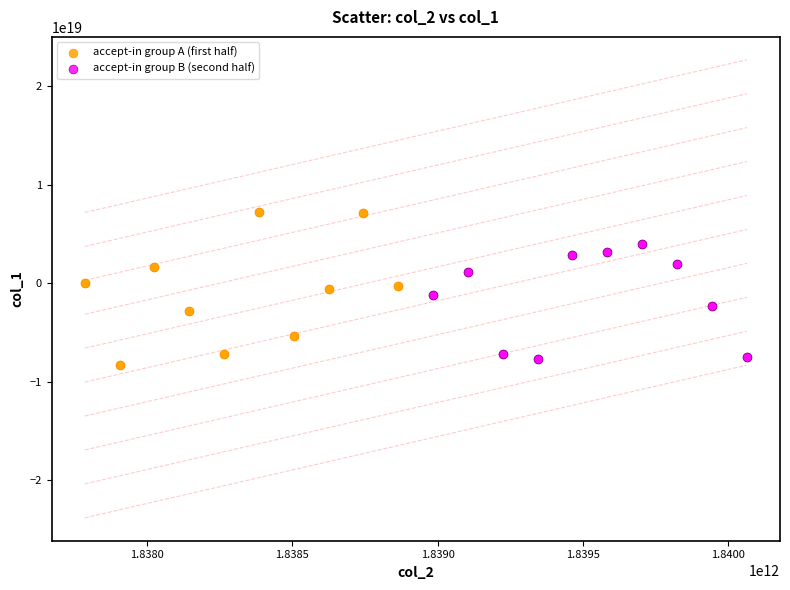

Which series has the widest spread of Y values?

accept-in group A (first half)